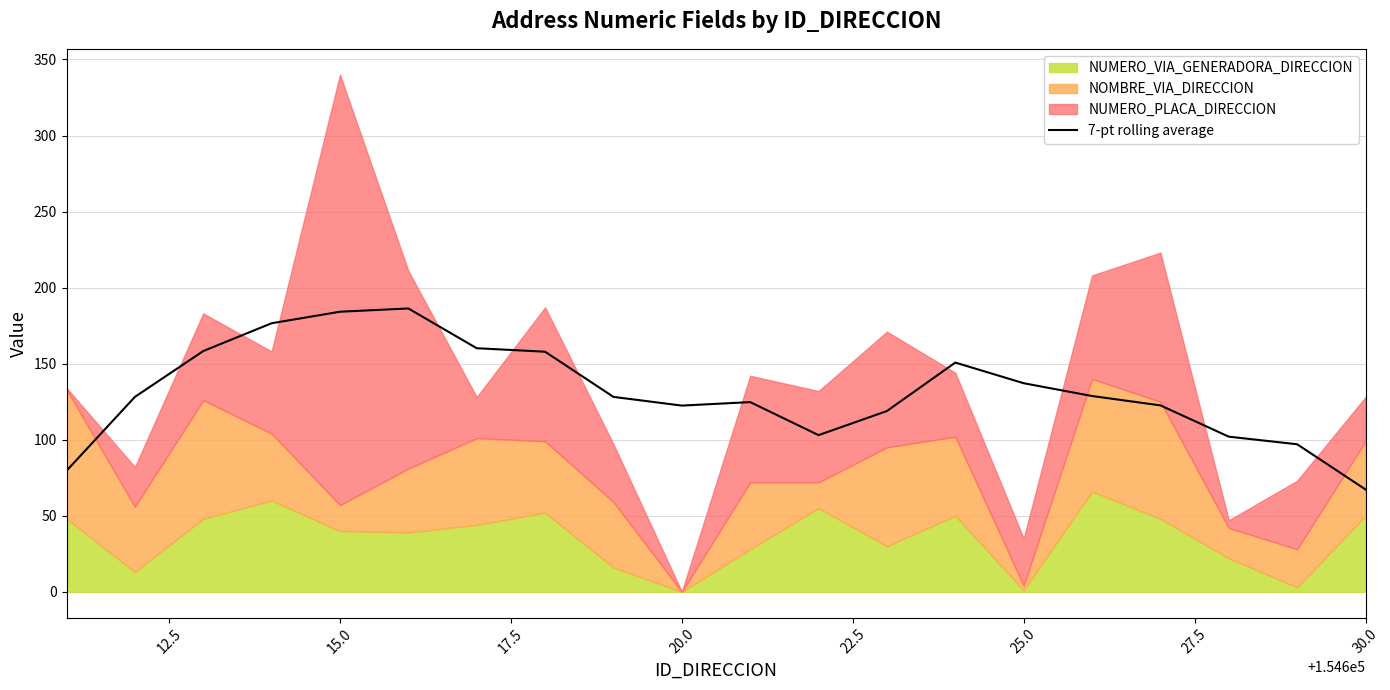

Is it true that 7-pt rolling average equals 82.8 at 15.0?

False